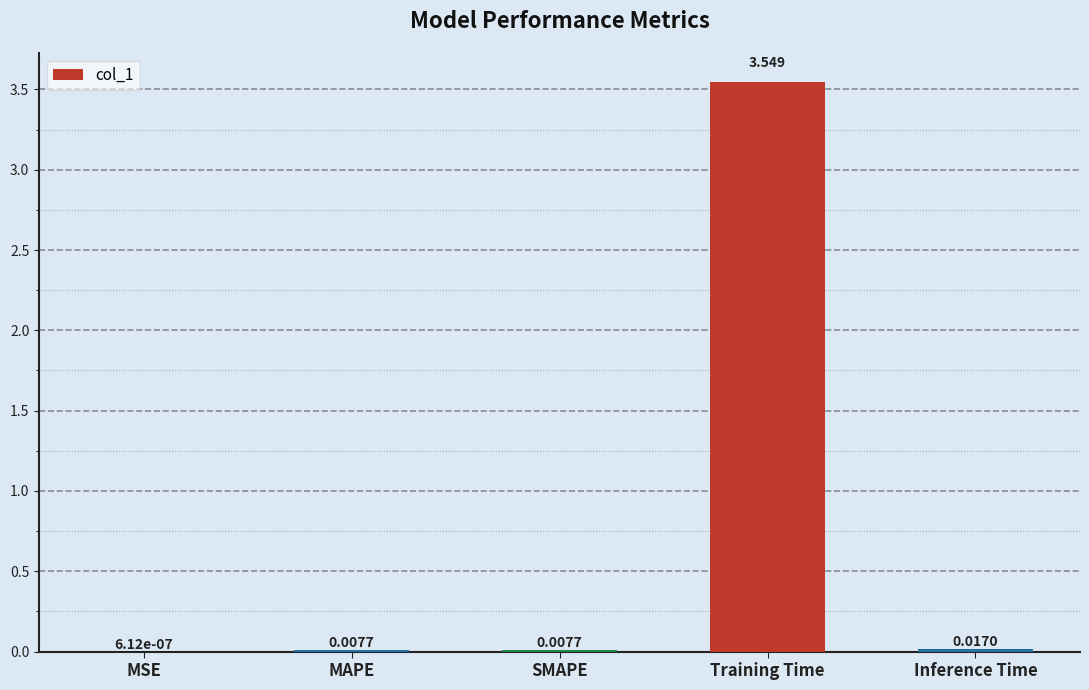

At which label is the value closest to 1?

Inference Time